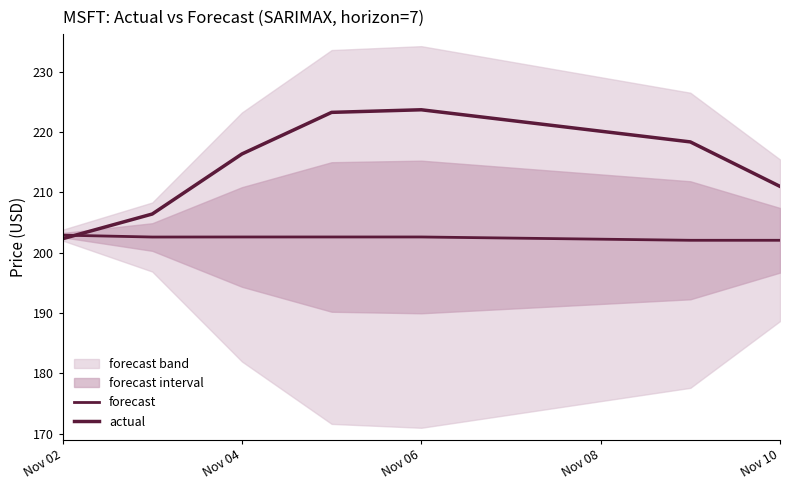

What is the highest value of the forecast series?

202.9